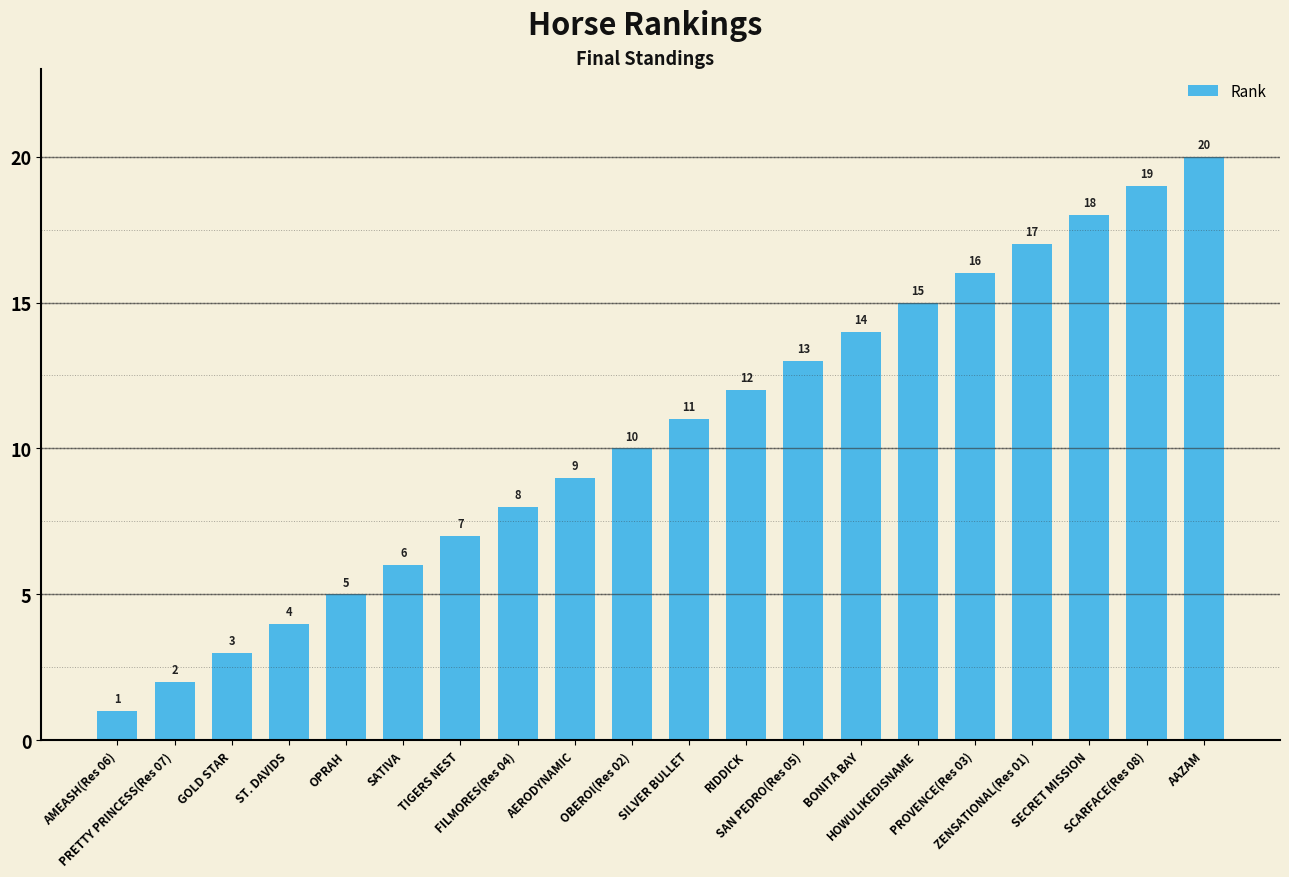

Count the number of data series in this chart.

1